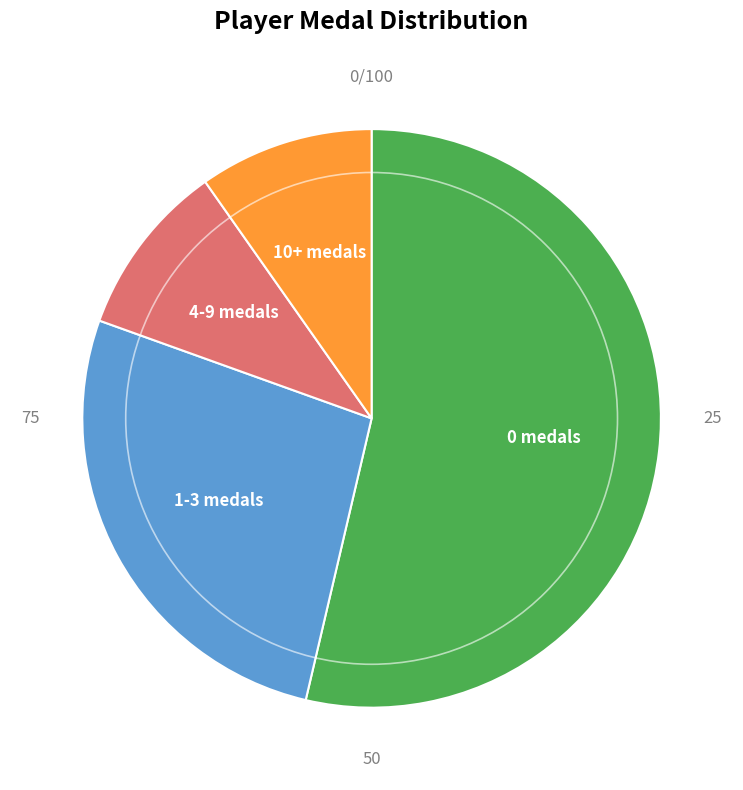

Does any single category account for the majority?

Yes